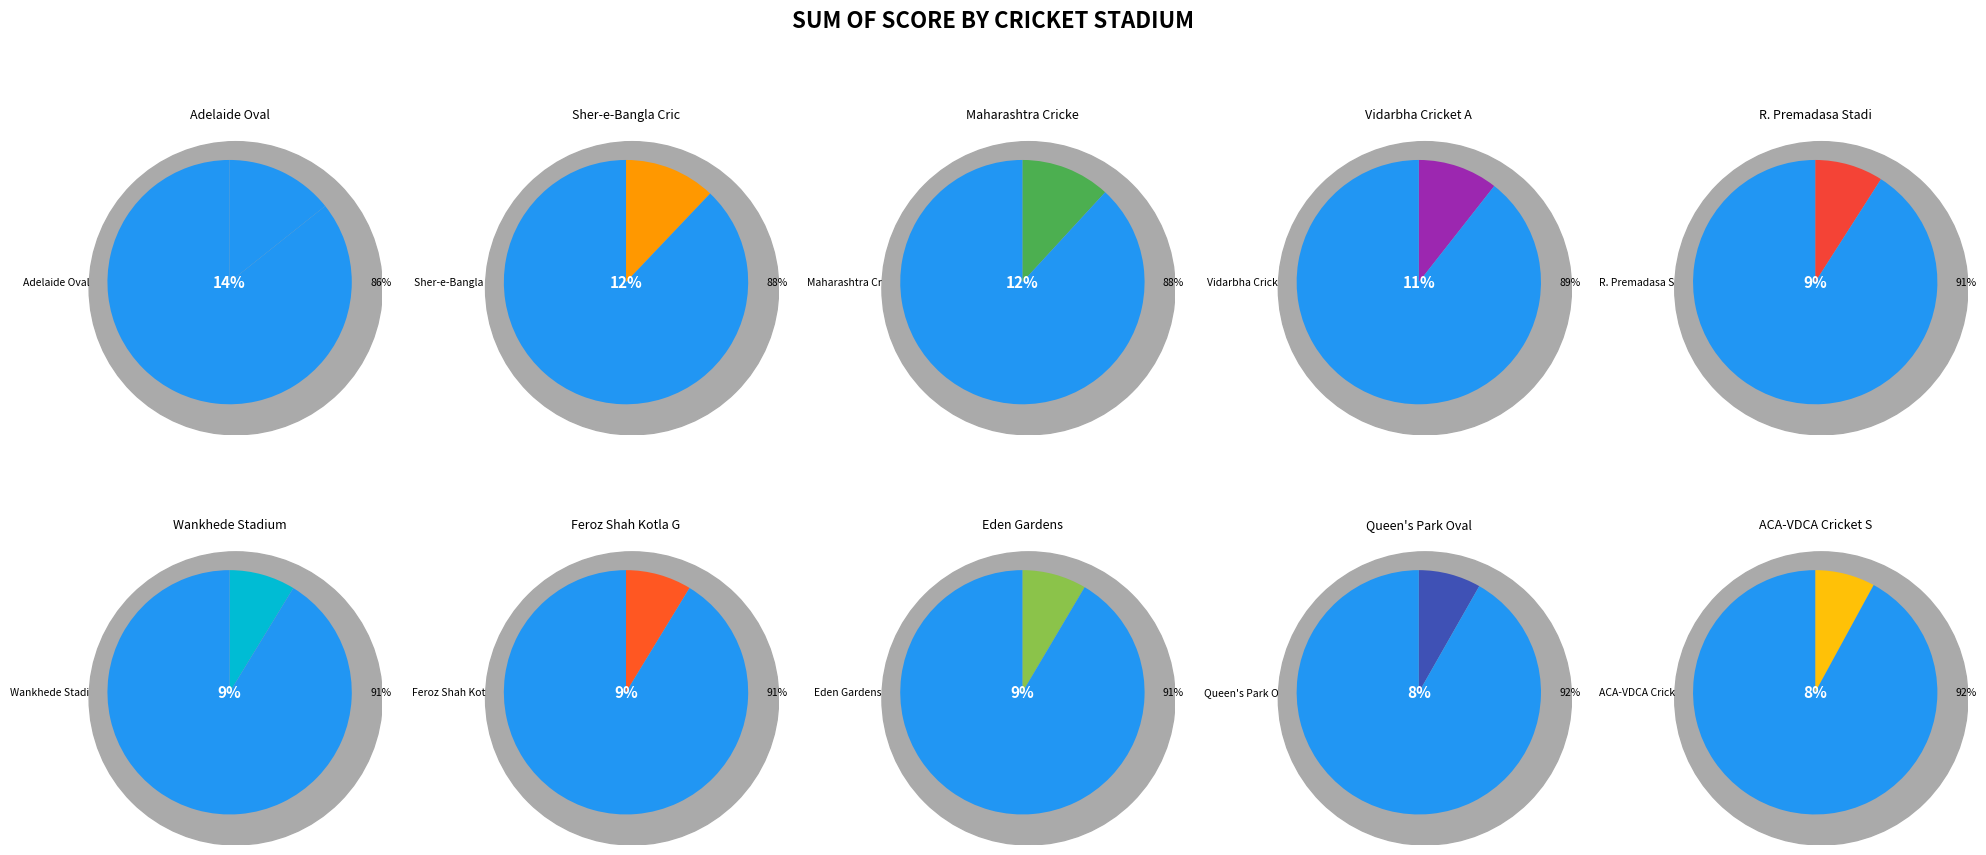

Is the sum of R. Premadasa Stadium and Sher-e-Bangla Cricket Stadium greater than half?

No